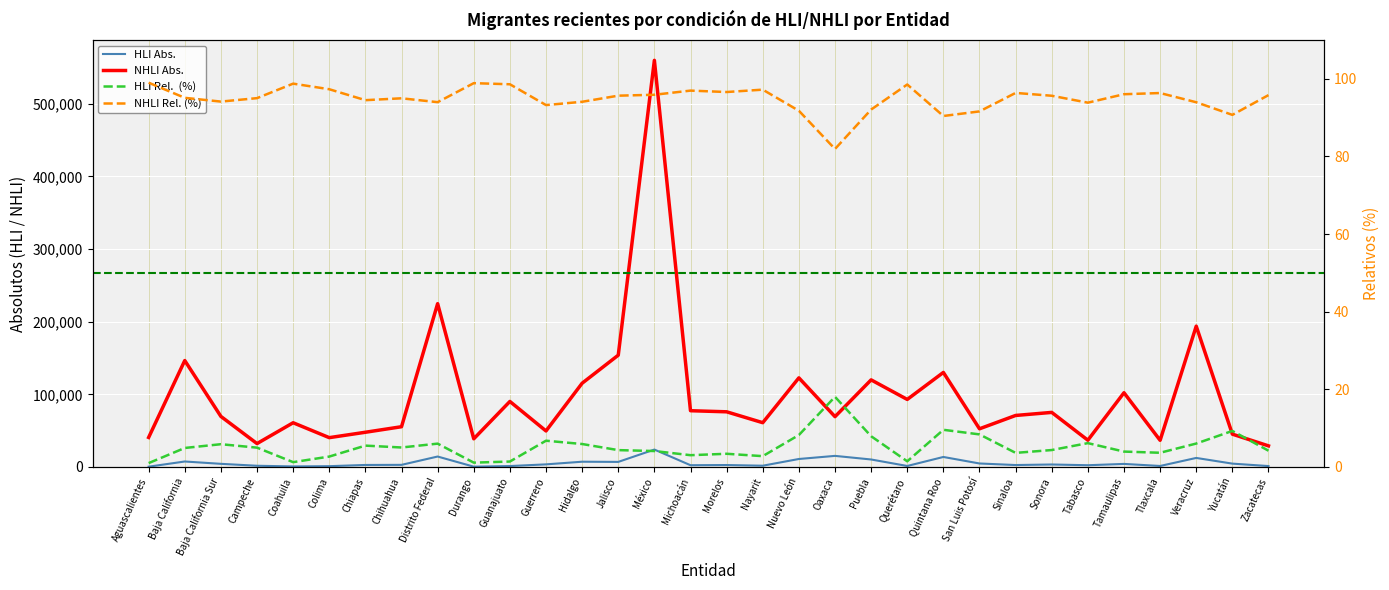

How many interior local peaks does the HLI Abs. series have?

10